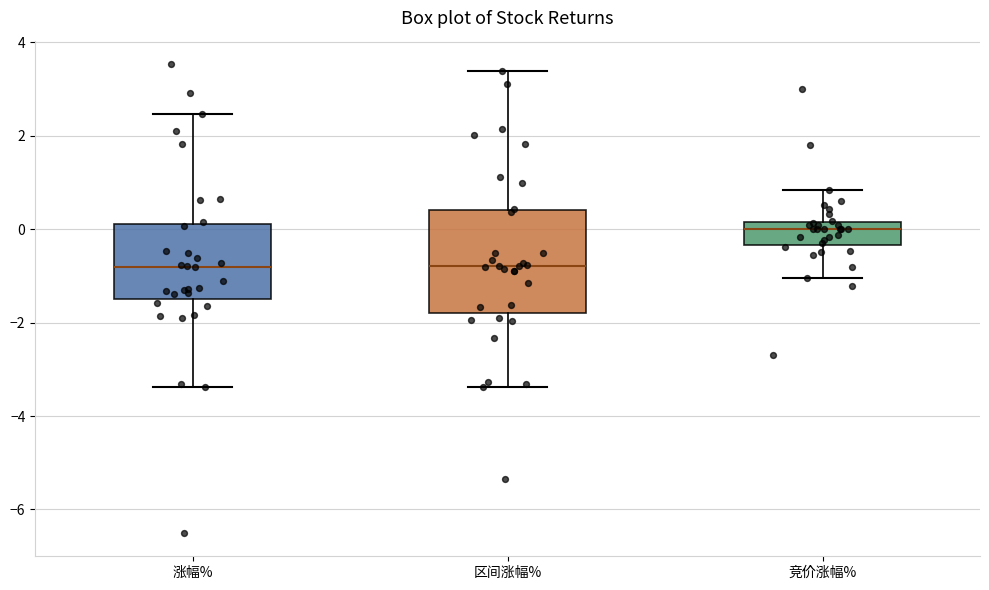

Reading left to right, read every box against the y-axis: the position of its median line, the range the box covers, and the ends of its whiskers. The values are not printed on the chart, so give them approximately, as read against the axis.

涨幅%: median -0.8, box -1.4 to 0.2, whiskers -3.4 to 2.4
区间涨幅%: median -0.8, box -1.8 to 0.4, whiskers -3.4 to 3.4
竞价涨幅%: median 0.0, box -0.4 to 0.2, whiskers -1.0 to 0.8